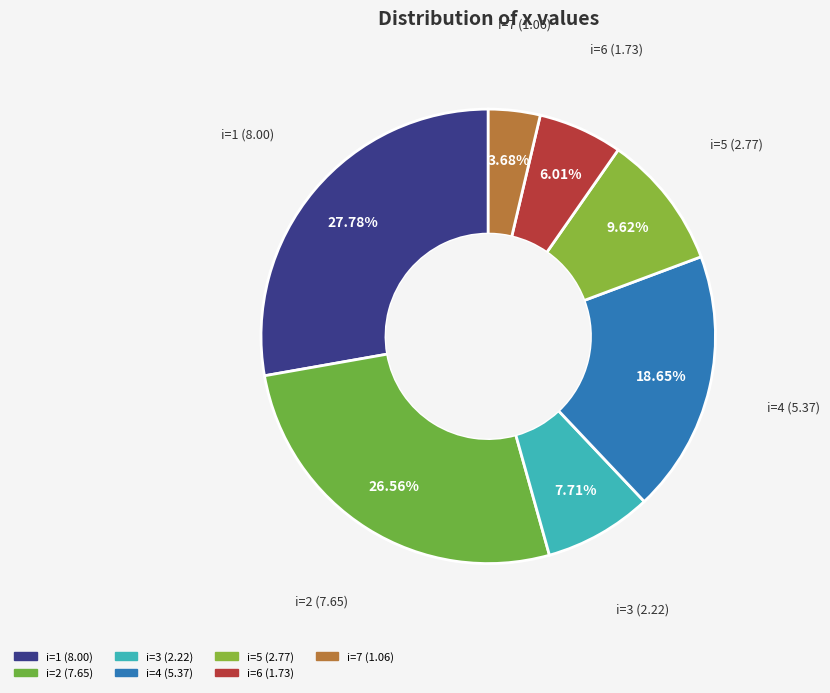

Is there any slice that represents more than half of the pie?

No